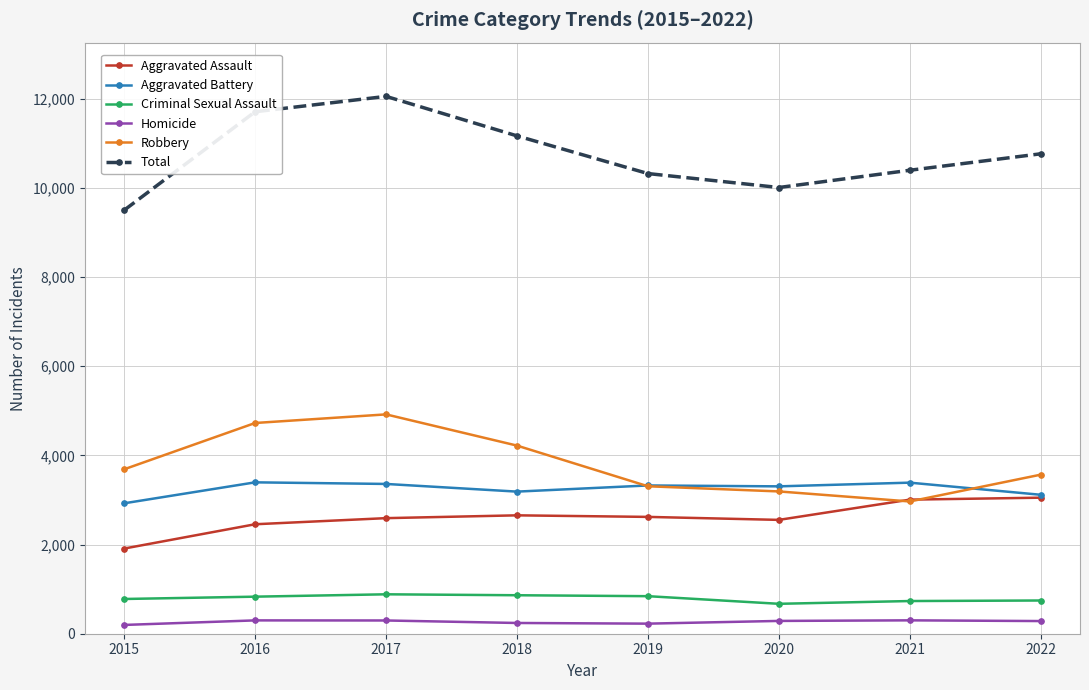

Rank the series by their maximum value, from highest to lowest.

Total, Robbery, Aggravated Battery, Aggravated Assault, Criminal Sexual Assault, Homicide